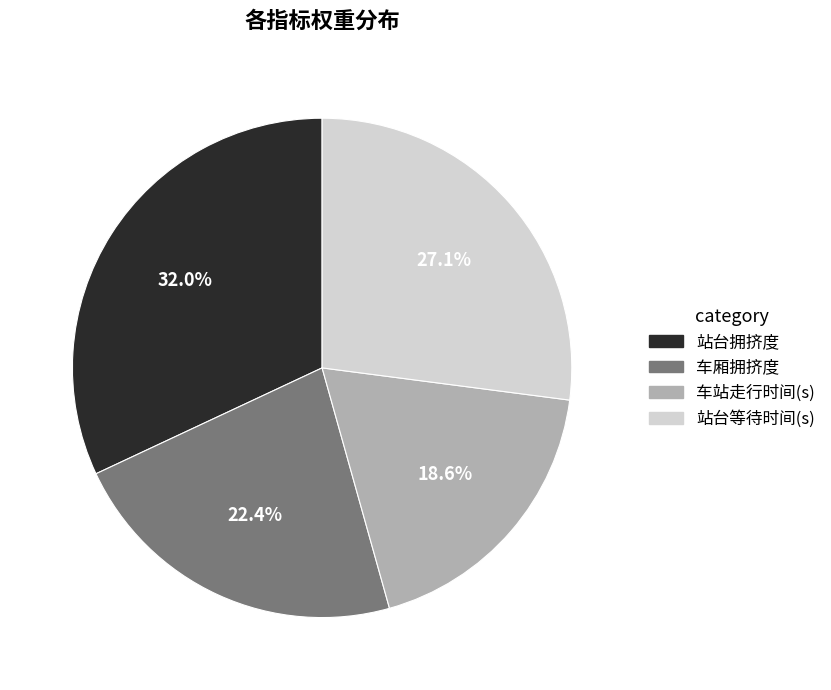

Between 车厢拥挤度 and 站台等待时间(s), which is larger?

站台等待时间(s)